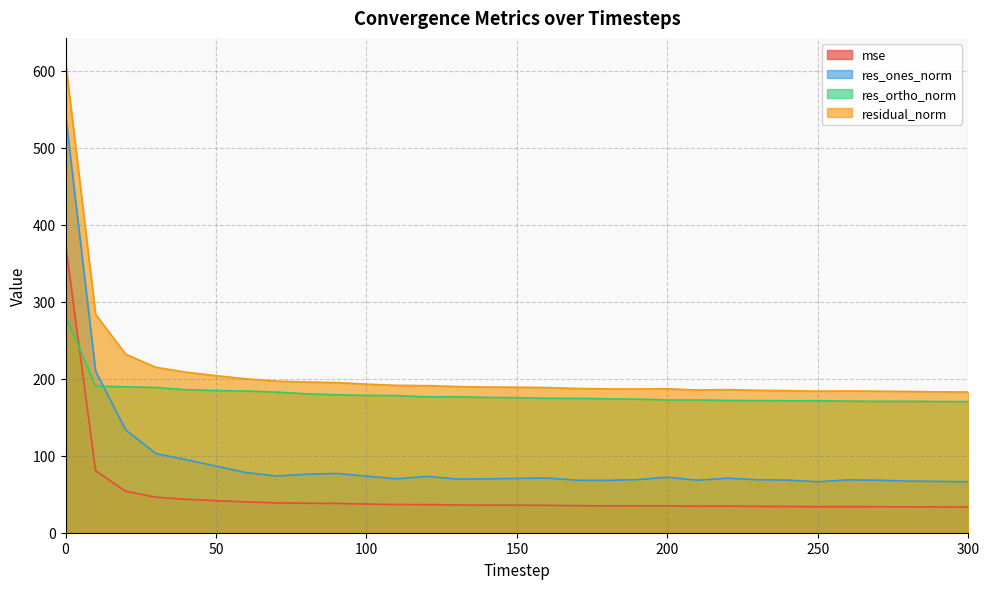

How many intersections are there between res_ones_norm and res_ortho_norm?

1